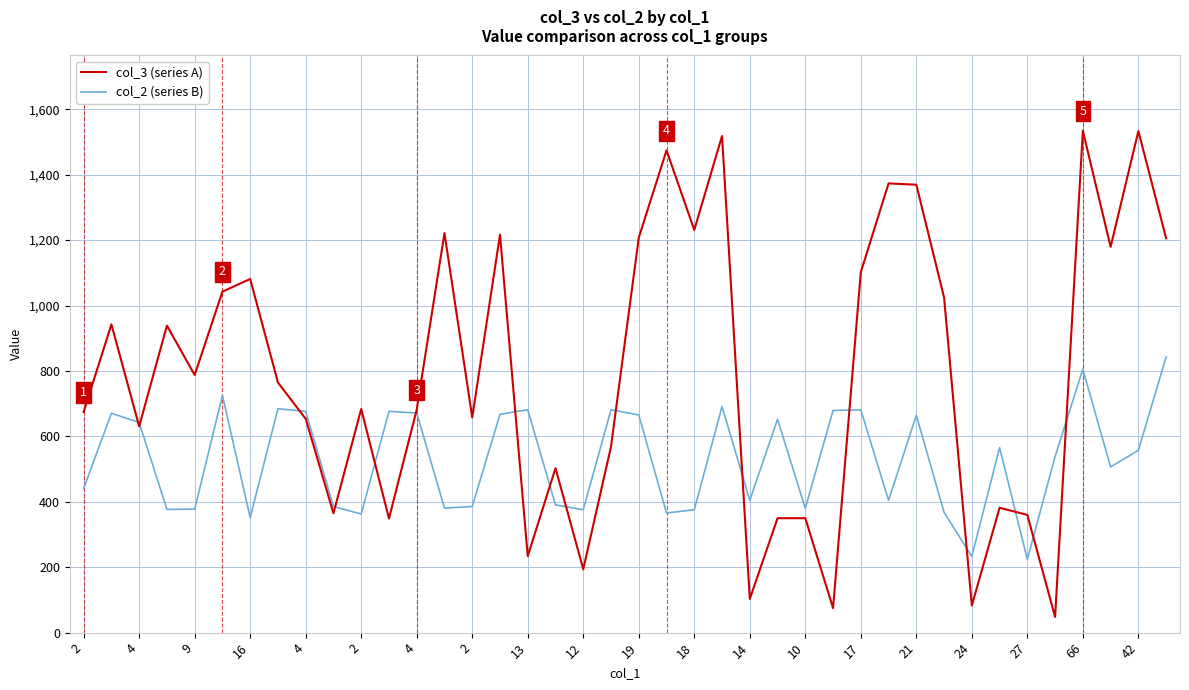

Which series has the widest spread of values?

col_3 (series A)